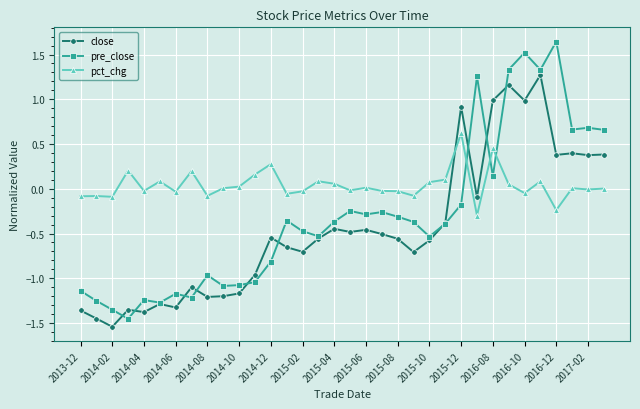

True or false: pct_chg and close cross at least once.

True